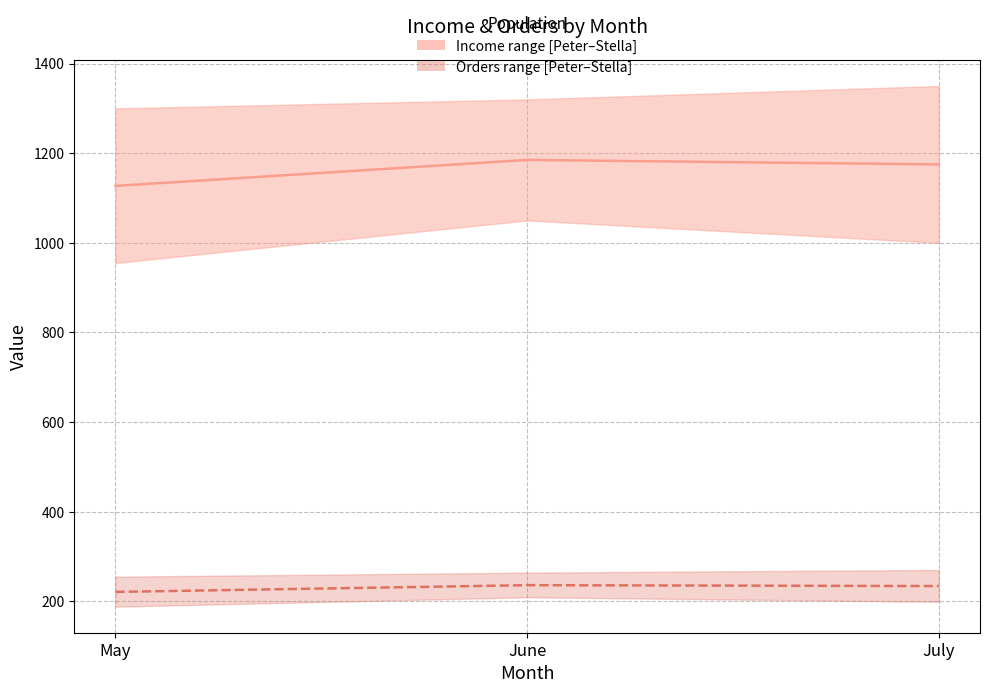

The Median num_orders series shows 234 at July. True or false?

True